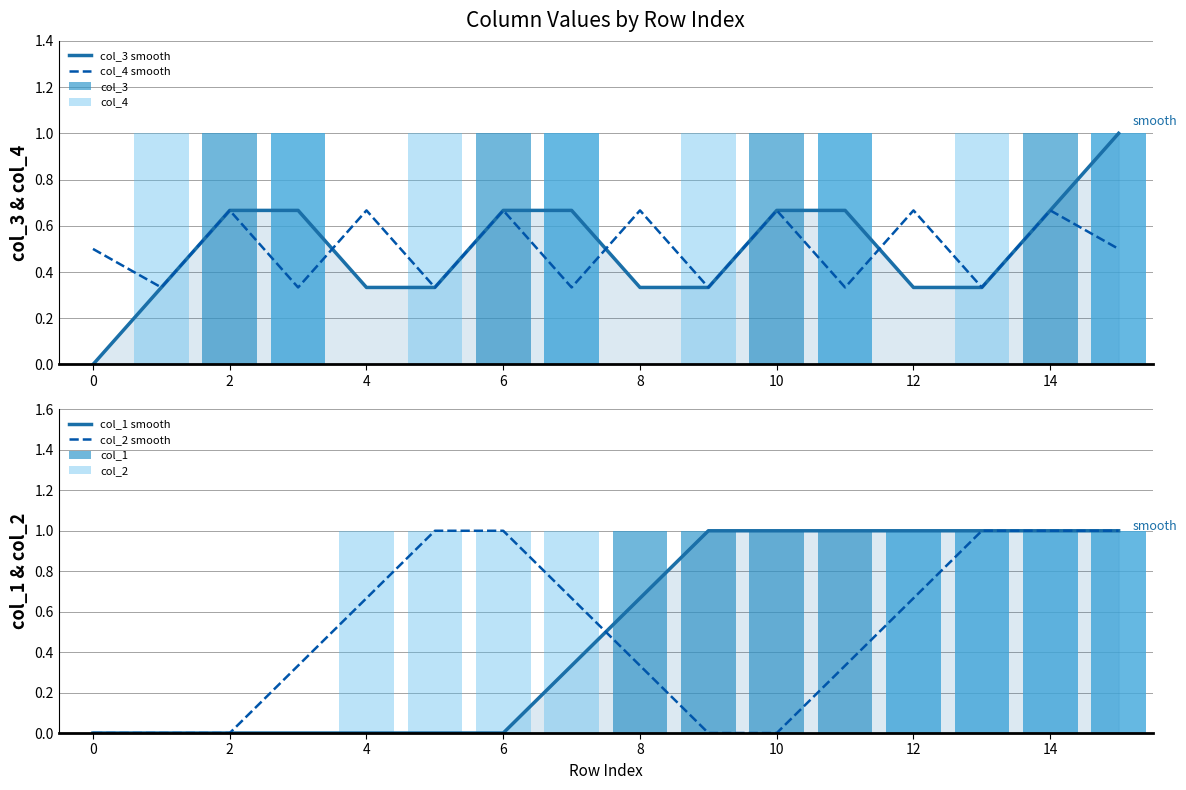

Does the chart contain any negative values?

No